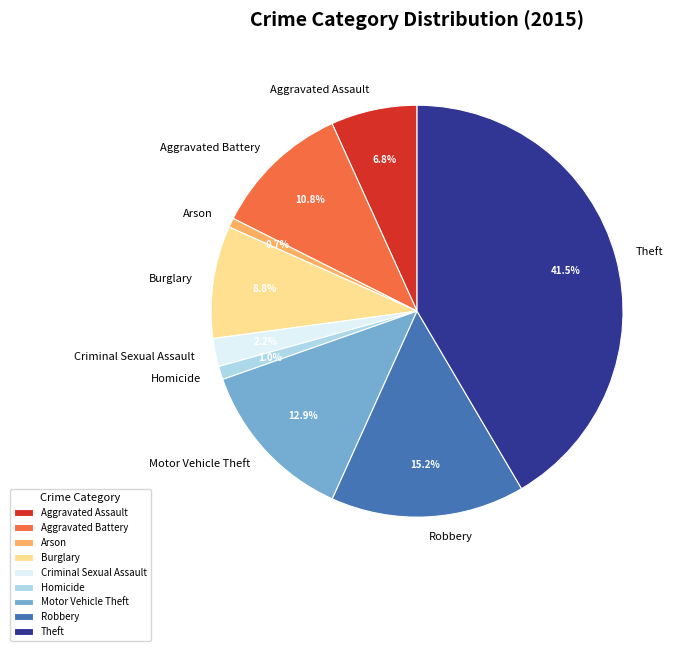

Which category has the biggest portion of the pie?

Theft